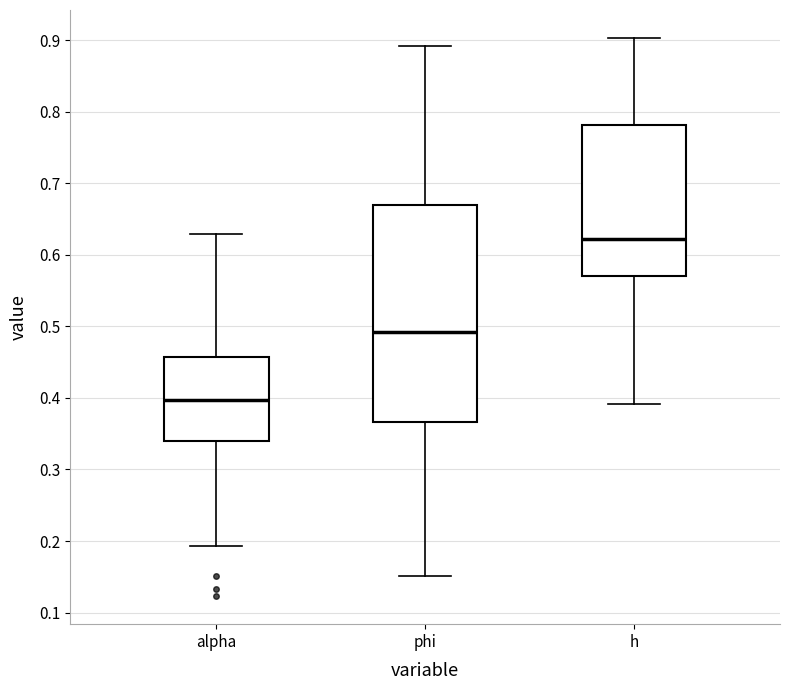

Reading left to right, read every box against the y-axis: the position of its median line, the range the box covers, and the ends of its whiskers. The values are not printed on the chart, so give them approximately, as read against the axis.

alpha: median 0.40, box 0.34 to 0.46, whiskers 0.19 to 0.63
phi: median 0.49, box 0.37 to 0.67, whiskers 0.15 to 0.89
h: median 0.62, box 0.57 to 0.78, whiskers 0.39 to 0.90